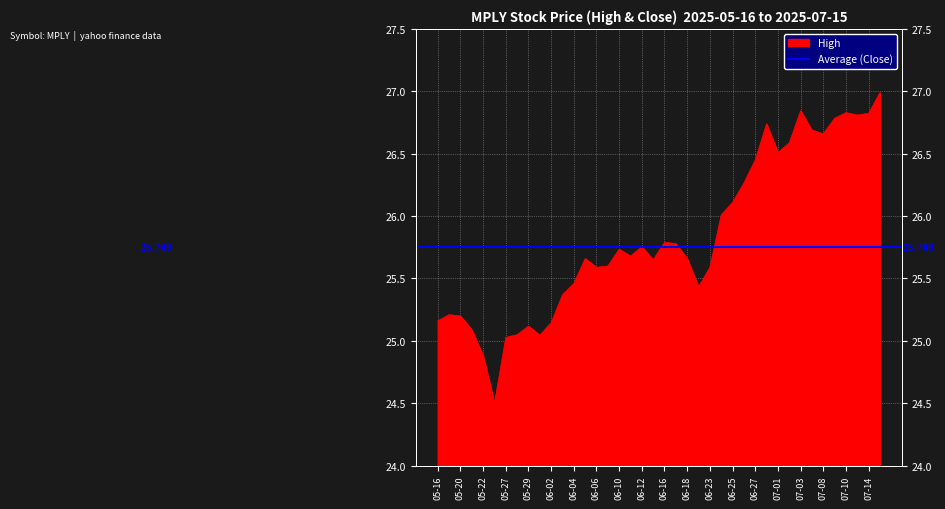

What is the greatest value displayed?

27.0